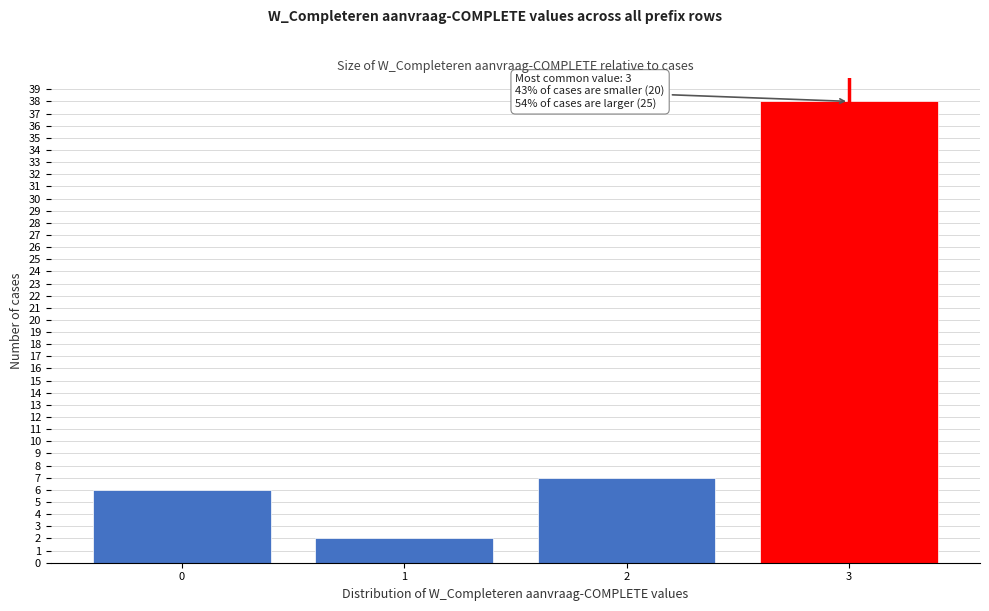

Reading right to left, extract all data points from this chart.

38	7	2	6